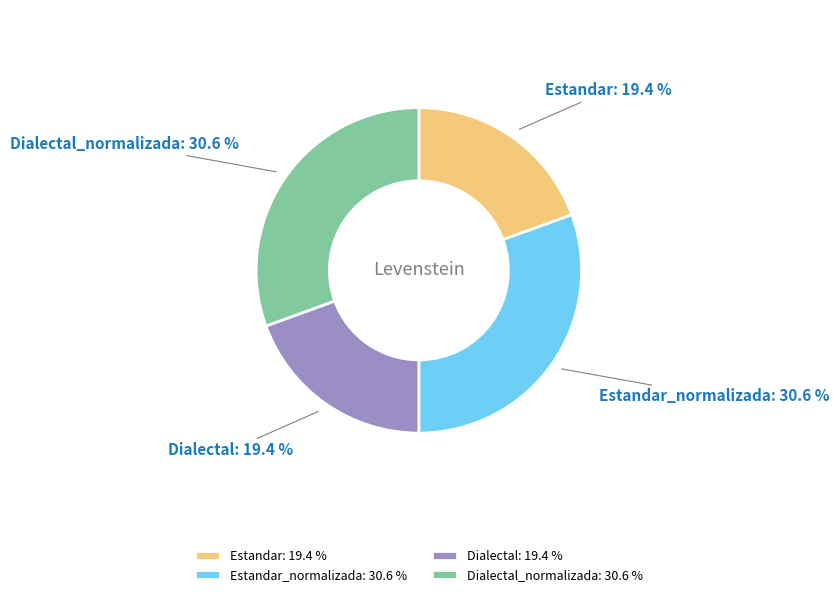

What percentage is the Dialectal_normalizada slice, to the nearest percent?

31%